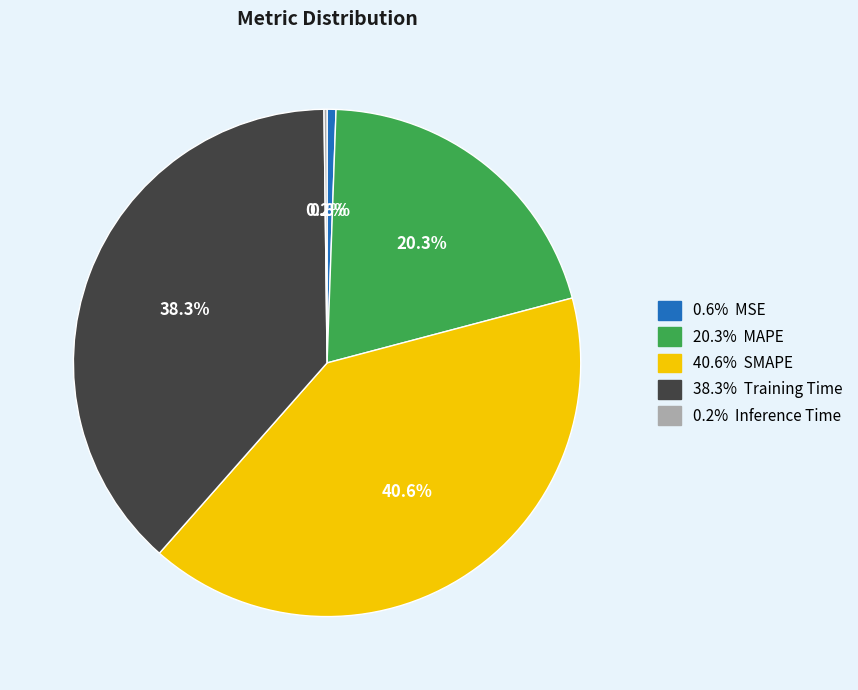

Is there any slice that represents more than half of the pie?

No